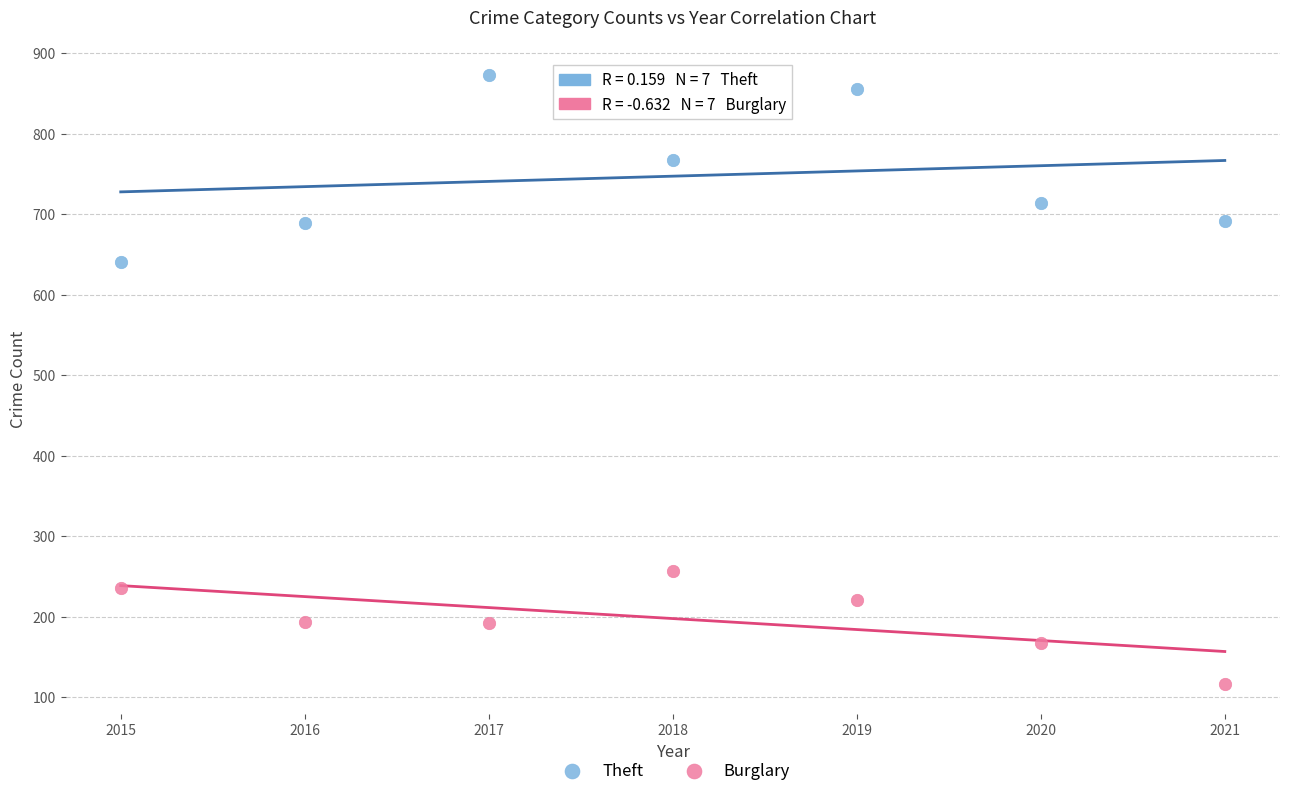

Which series contains the highest Y value?

Theft